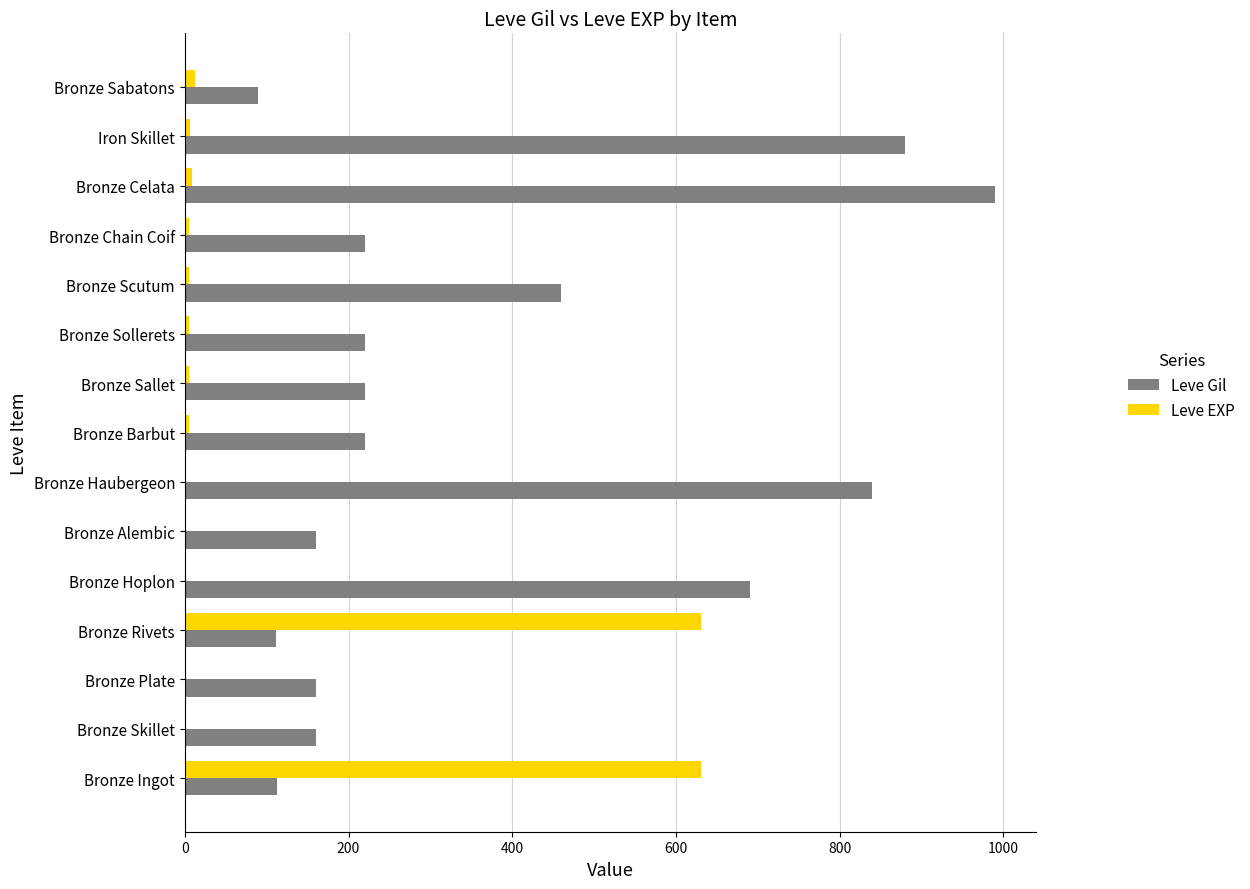

At which label is Leve Gil closest to 540?

Bronze Scutum